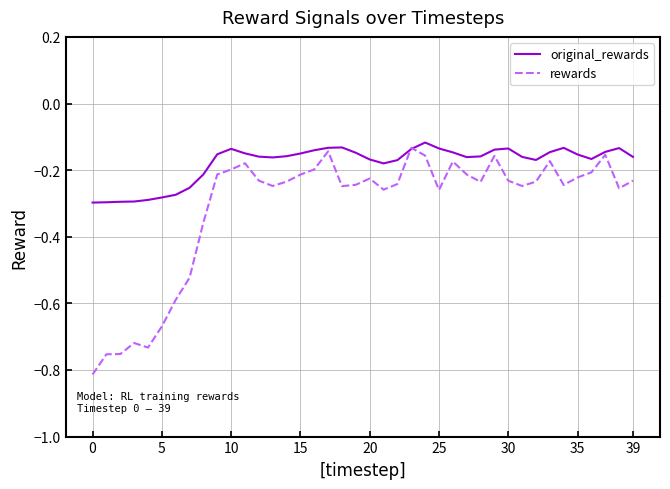

Which series has the largest total across all categories?

original_rewards